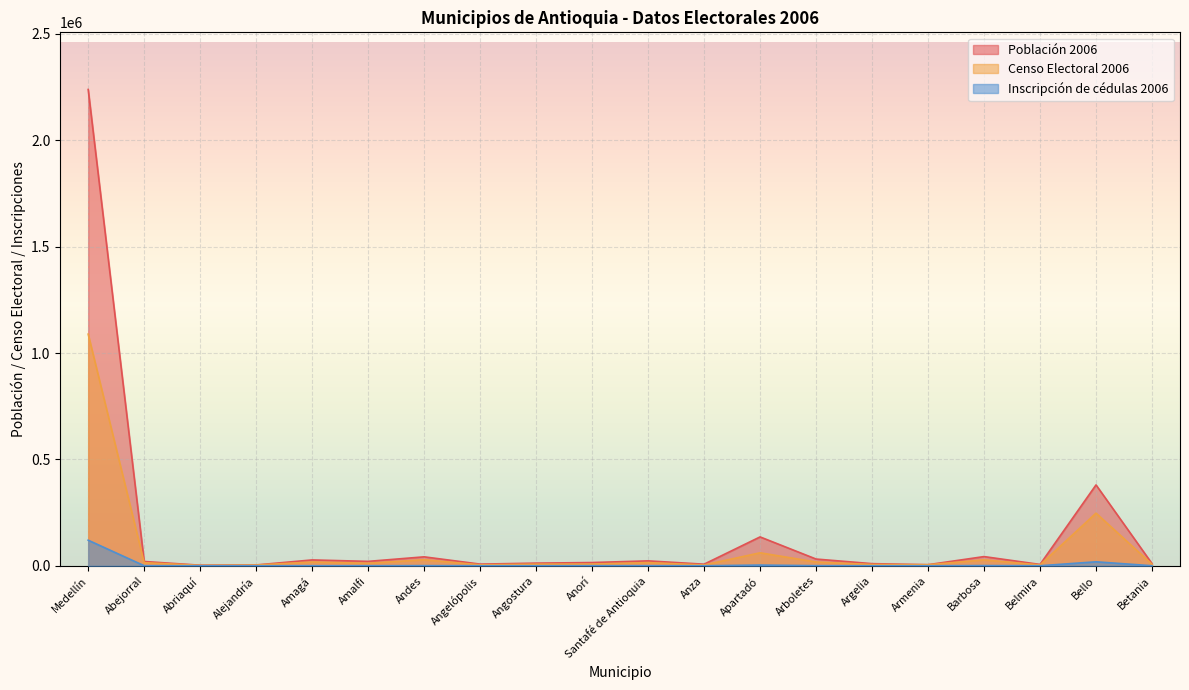

Reading left to right, transcribe all the data shown in this chart.

Población 2006: 2239003	20113	2636	3789	27455	20665	41988	7765	12417	15190	23031	7433	135654	31609	9929	5086	43165	6251	380105	10165
Censo Electoral 2006: 1088900	14583	1962	3479	17612	11842	28301	4399	7542	7975	14878	3676	61004	17665	6053	4849	27794	3874	247422	7286
Inscripción de cédulas 2006: 120165	232	92	63	233	230	656	113	102	362	276	66	3243	464	42	27	926	65	18678	108